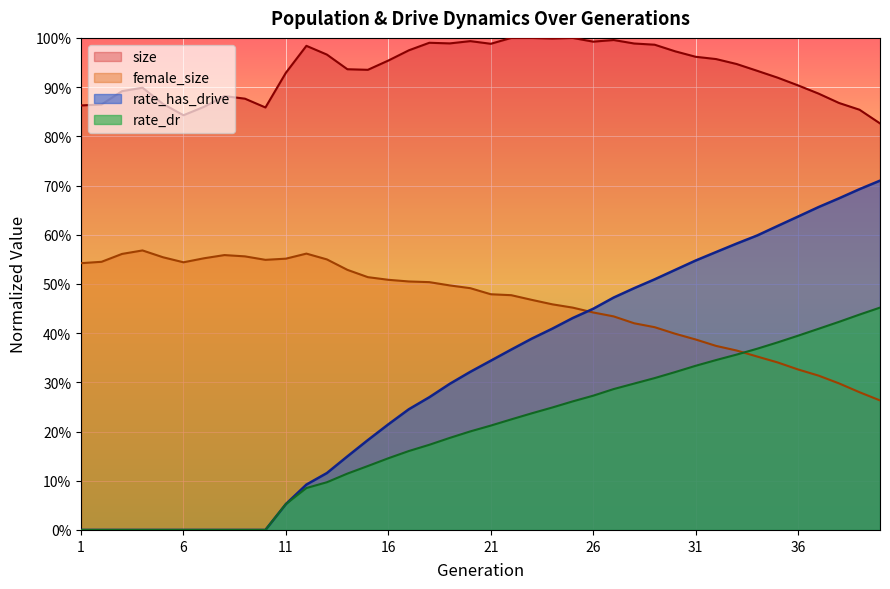

In size, how many points are higher than both neighbors (excluding endpoints)?

8